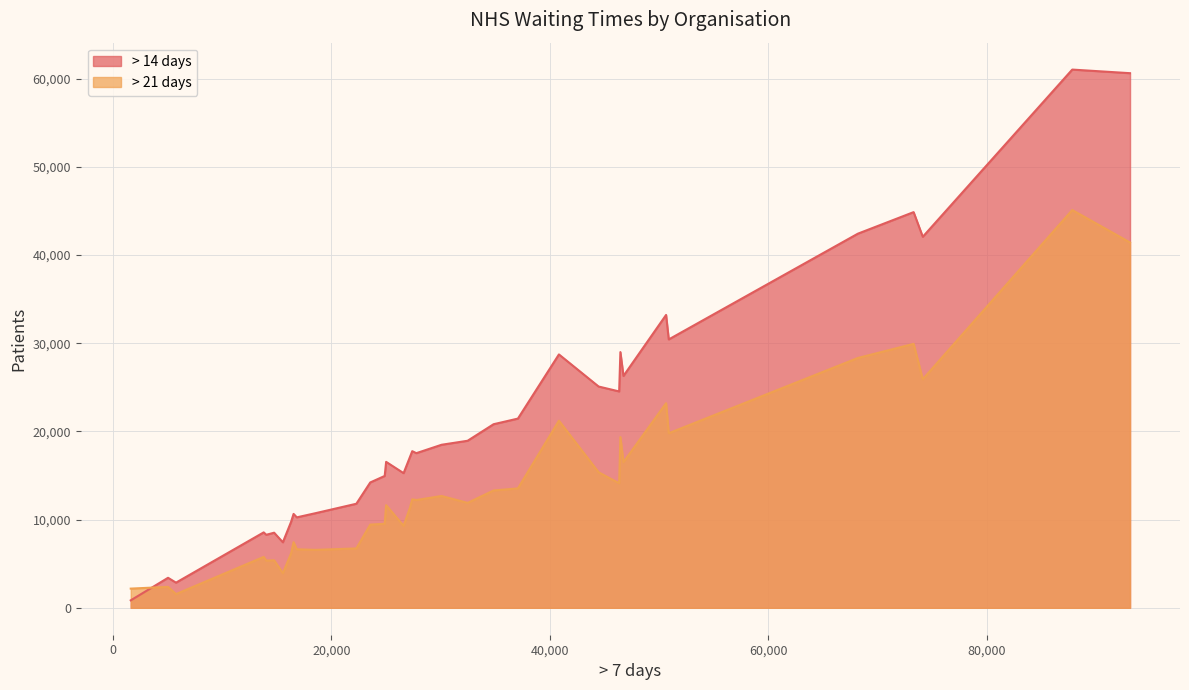

How many distinct data groups are displayed?

2